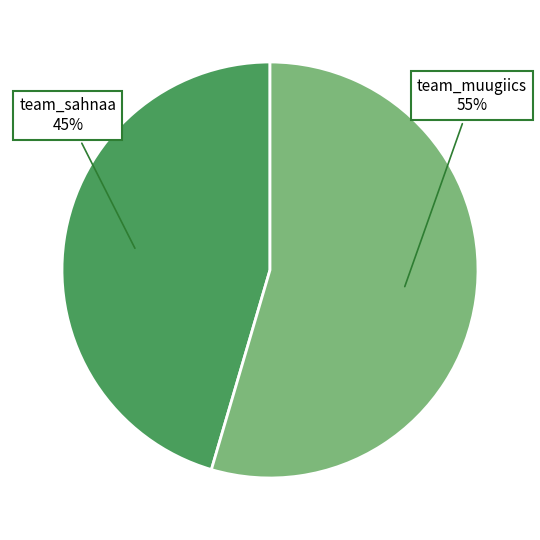

Does team_sahnaa represent more than half of the total?

No